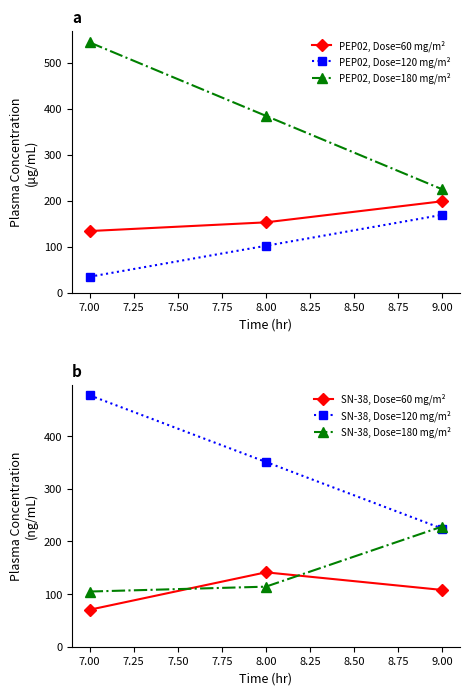

The value of SN-38, Dose=120 mg/m² at 7.00 is 268.6. True or false?

False